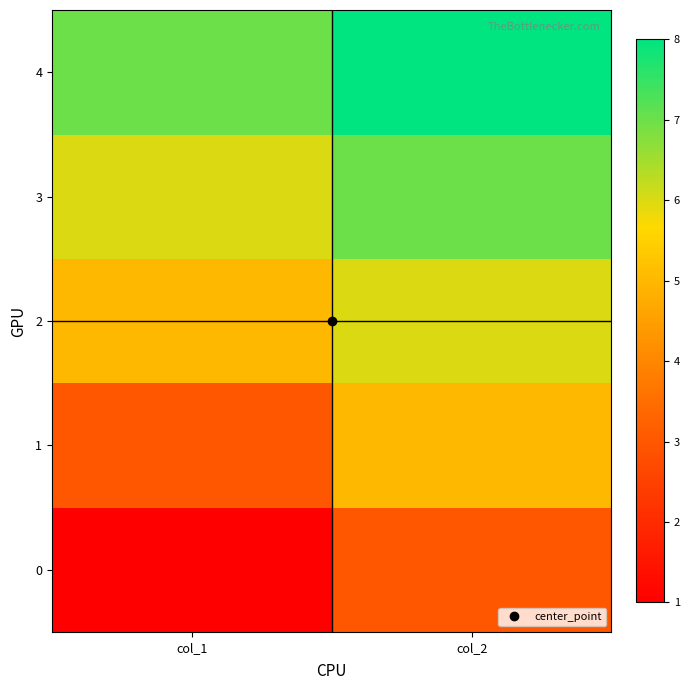

At which category does the chart reach its minimum across all series?

col_1